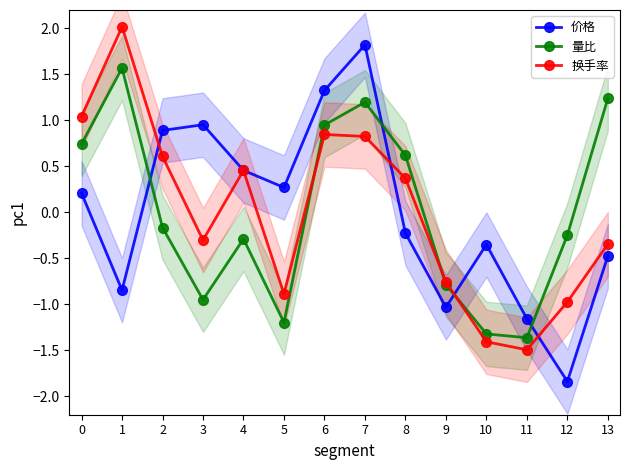

Which series has the largest range (max minus min)?

价格